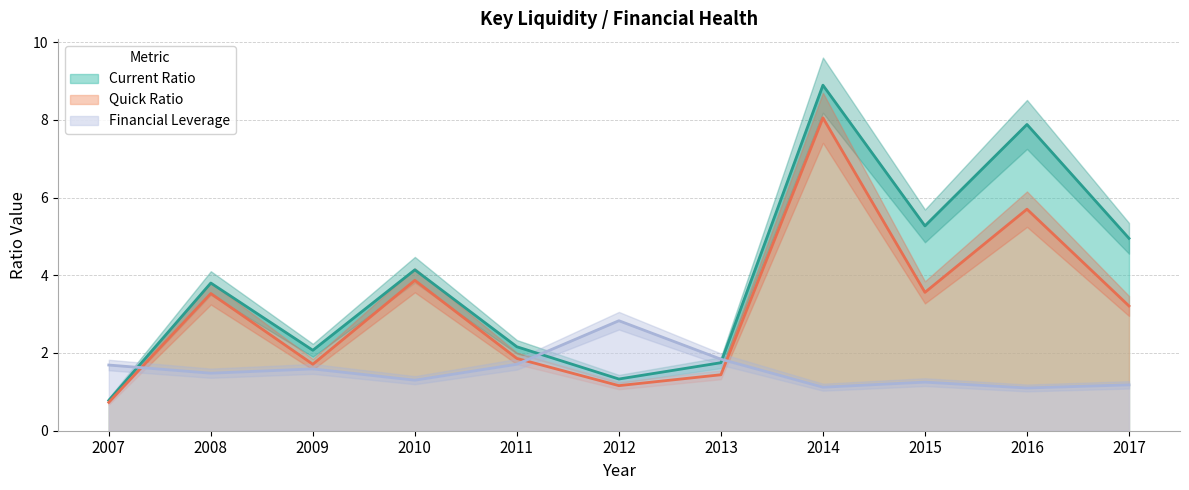

Which category has the highest value in the Quick Ratio series?

2014